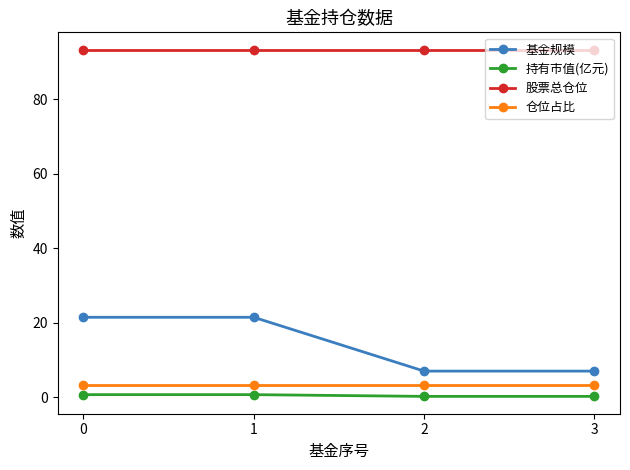

True or false: 持有市值(亿元) and 基金规模 cross at least once.

False